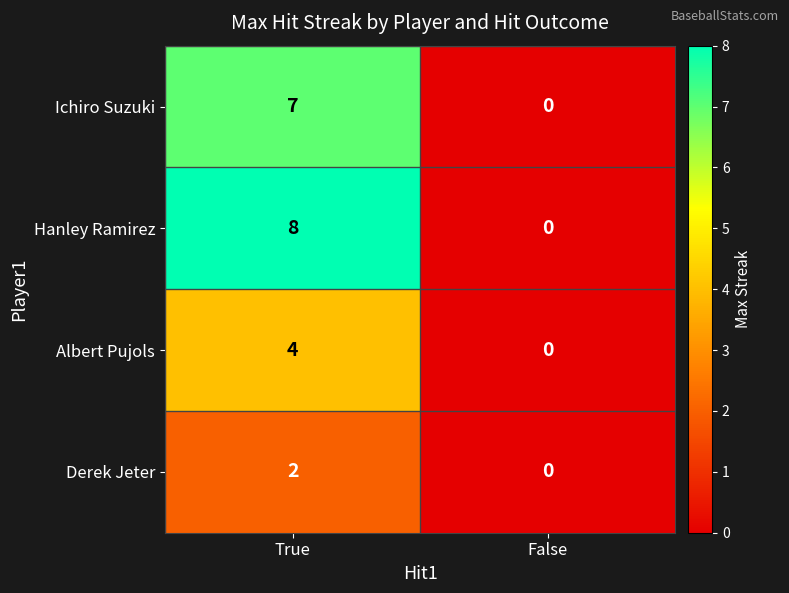

The Albert Pujols series shows 6 at True. True or false?

False